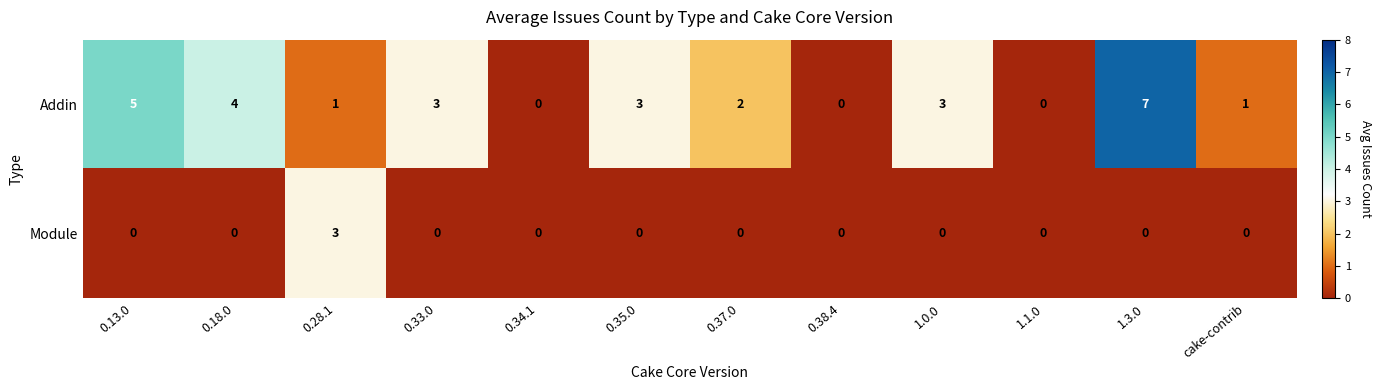

Reading left to right, list all the values displayed in this chart.

Addin: 0.13.0=5	0.18.0=4	0.28.1=1	0.33.0=3	0.34.1=0	0.35.0=3	0.37.0=2	0.38.4=0	1.0.0=3	1.1.0=0	1.3.0=7	cake-contrib=1
Module: 0.13.0=0	0.18.0=0	0.28.1=3	0.33.0=0	0.34.1=0	0.35.0=0	0.37.0=0	0.38.4=0	1.0.0=0	1.1.0=0	1.3.0=0	cake-contrib=0